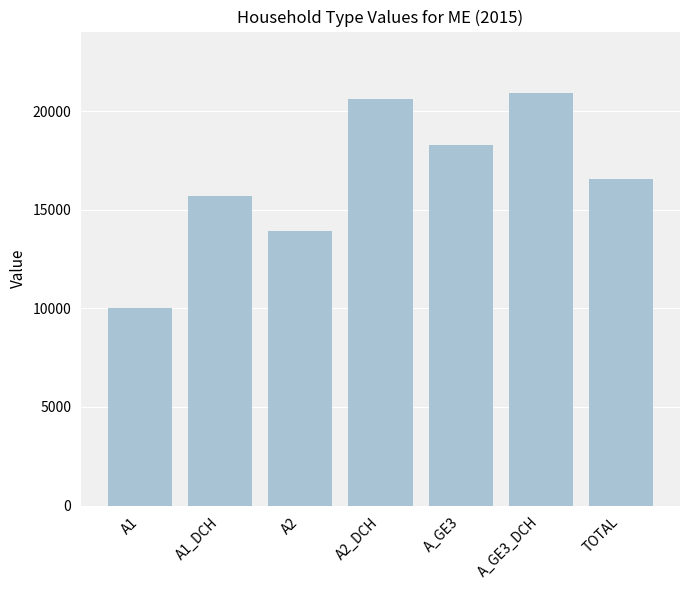

Rank the categories by value from highest to lowest.

A_GE3_DCH, A2_DCH, A_GE3, TOTAL, A1_DCH, A2, A1